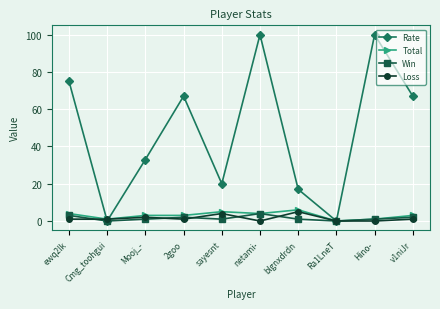

At which category does Rate reach its first local valley?

Cmg_toohgui